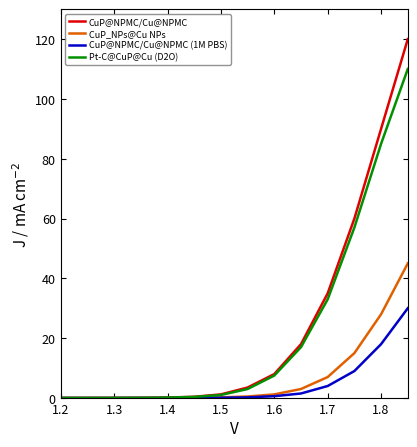

Which series has the largest range (max minus min)?

CuP@NPMC/Cu@NPMC